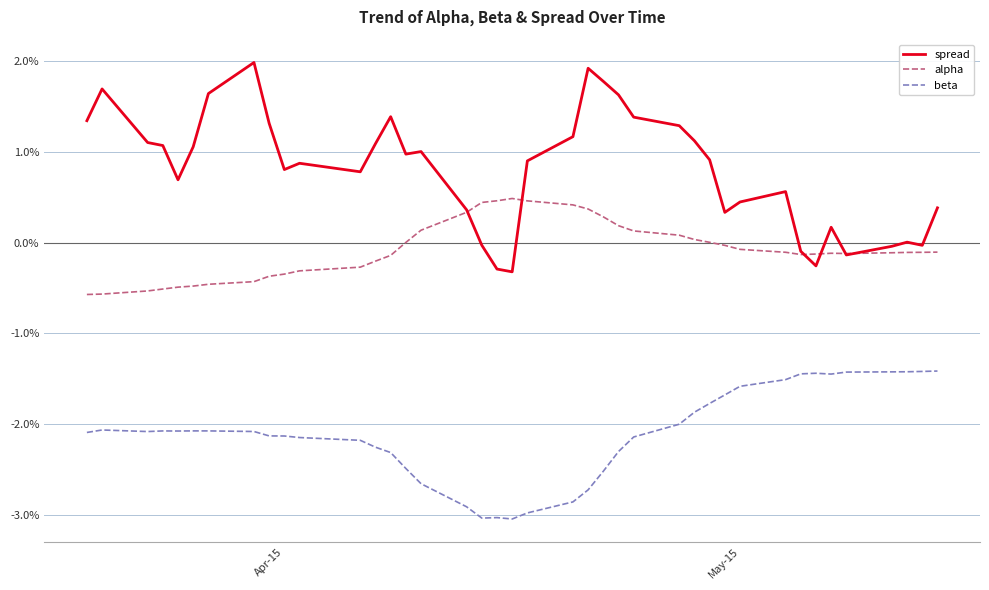

Which series has the largest total across all categories?

spread